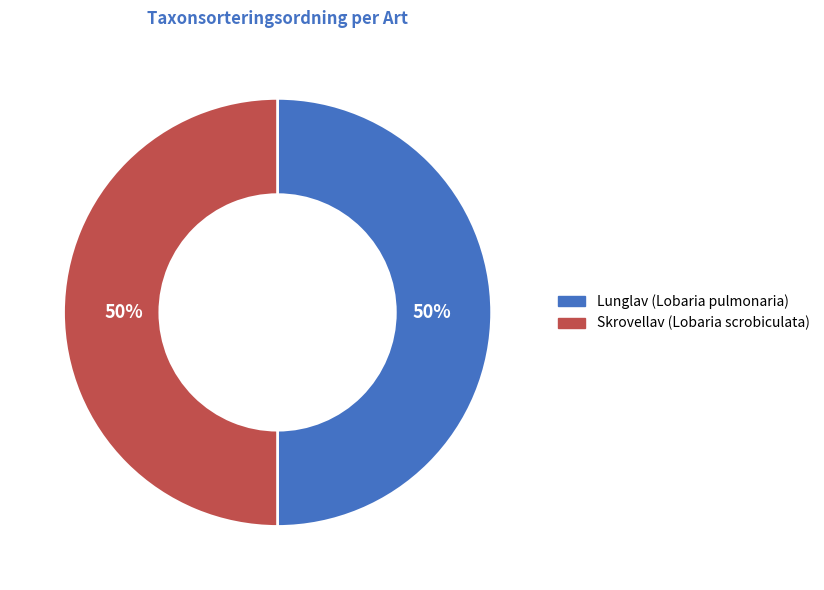

Count the number of slices in the pie.

2